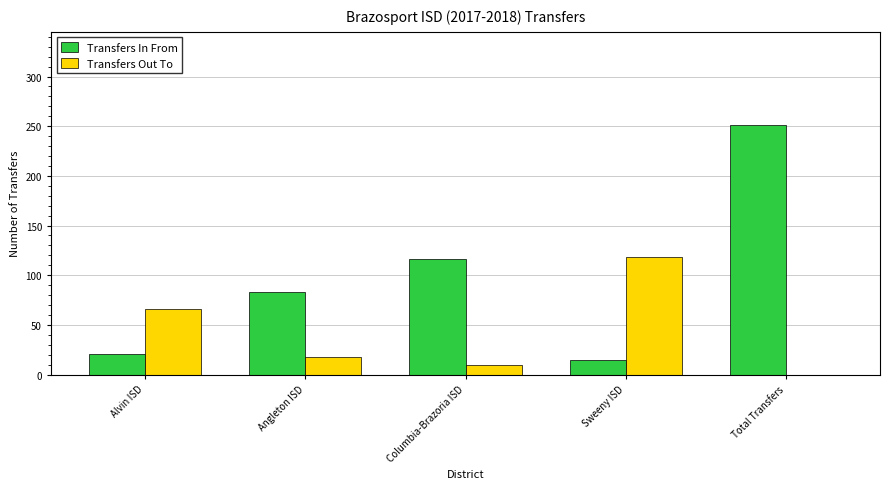

Which series has the largest range (max minus min)?

Transfers In From